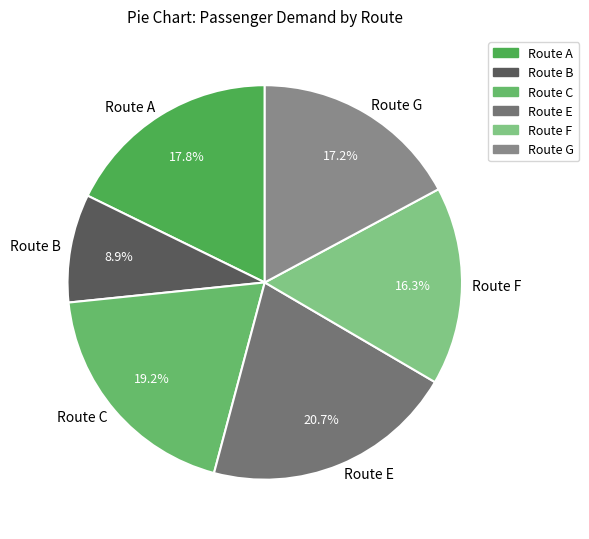

How many slices are in this pie chart?

6